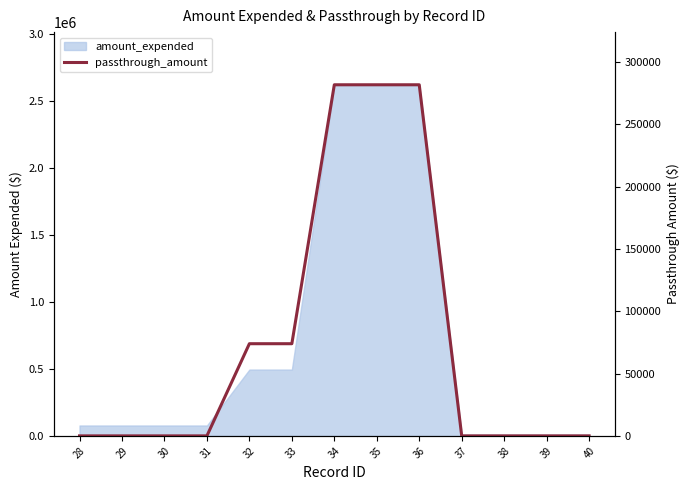

What is the sum of the values at 31 and 35?

281764